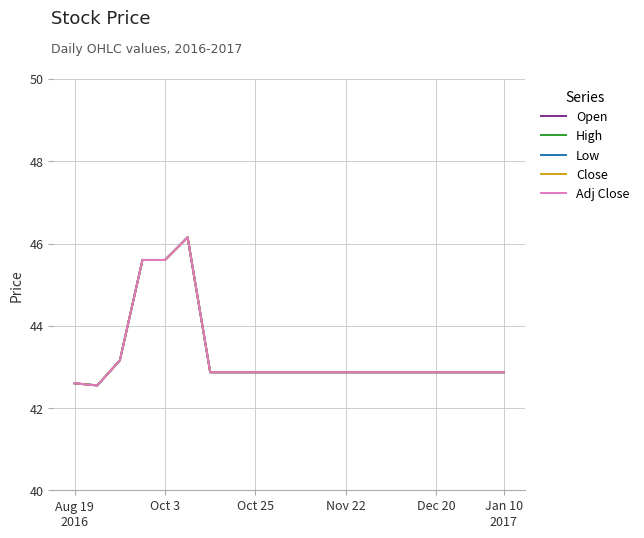

Does the chart display data point markers on the line(s)?

No